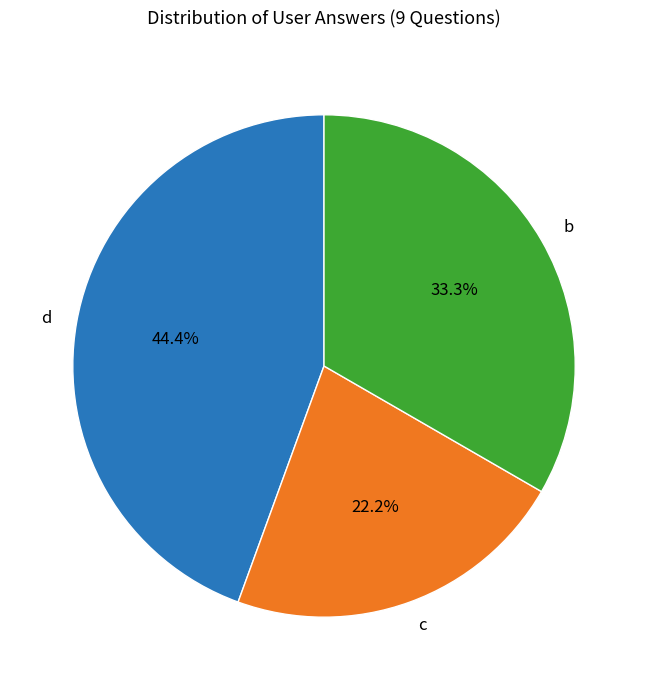

Does d represent more than half of the total?

No